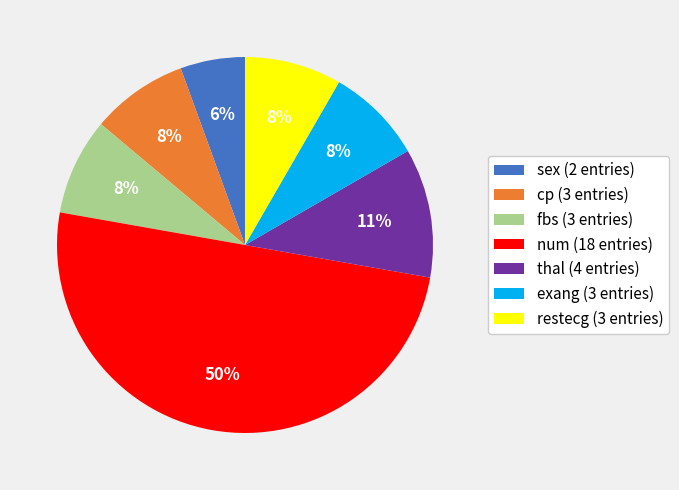

Which slice is the smallest?

sex